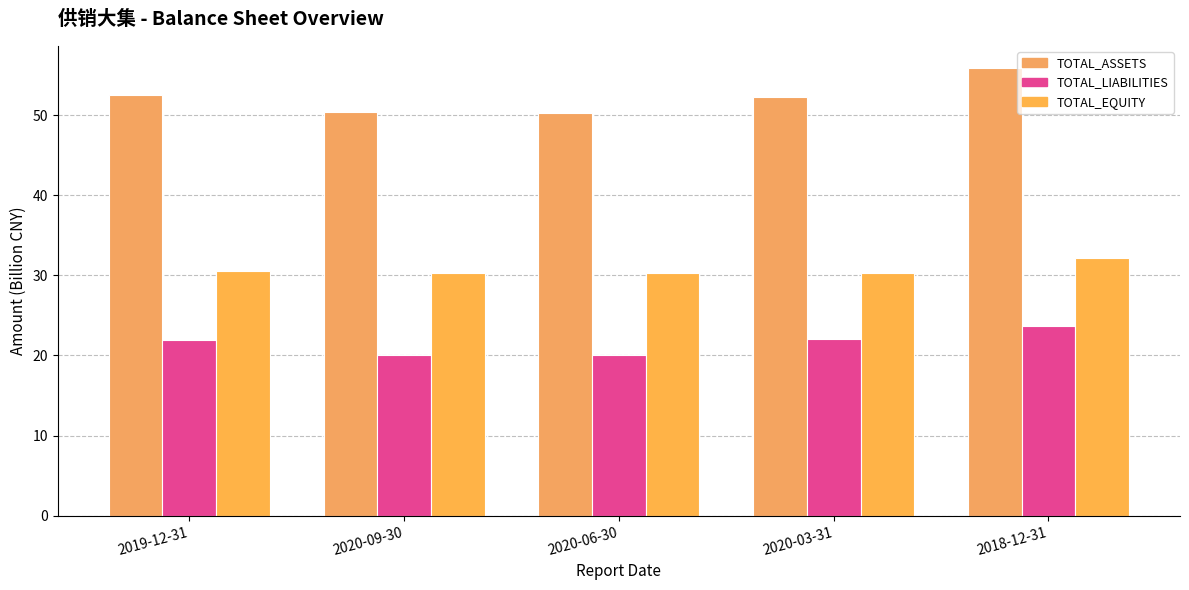

At which category does the chart reach its peak across all series?

2018-12-31